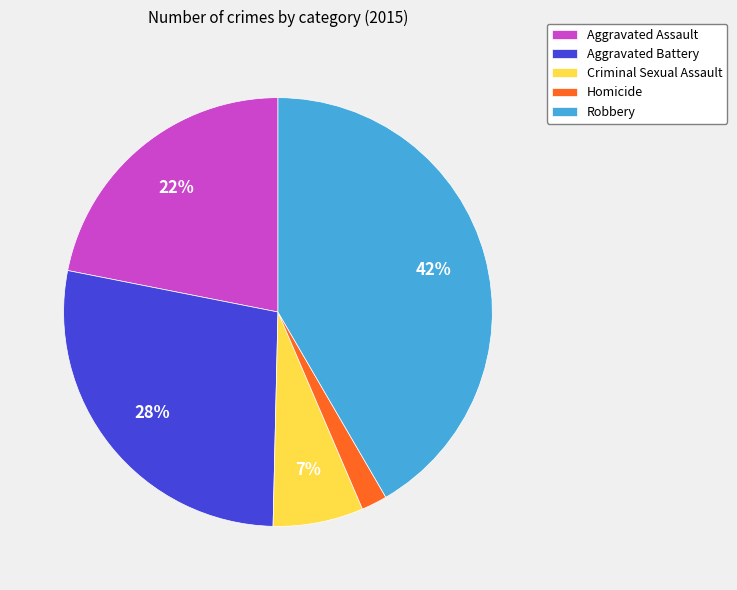

How many slices are in this pie chart?

5